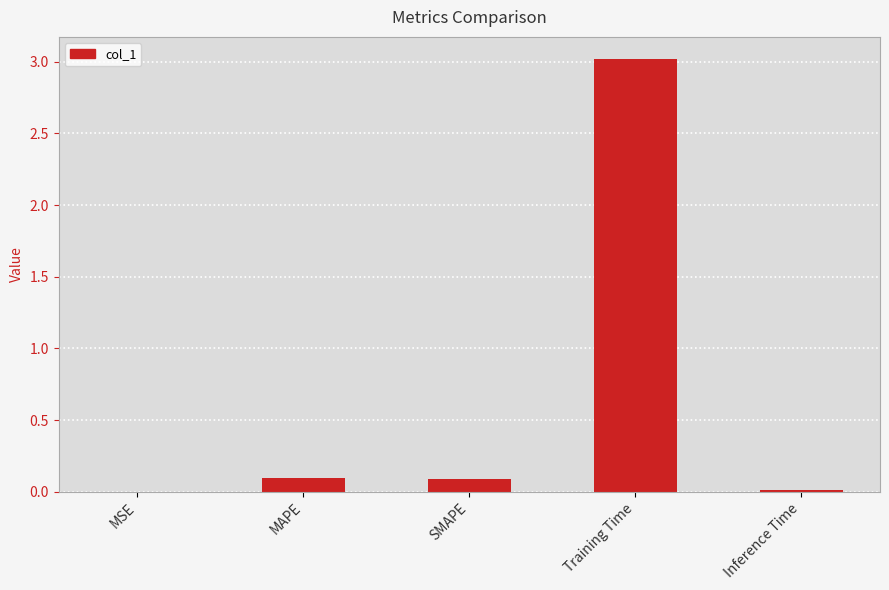

What is the difference between the values at MAPE and MSE?

0.1